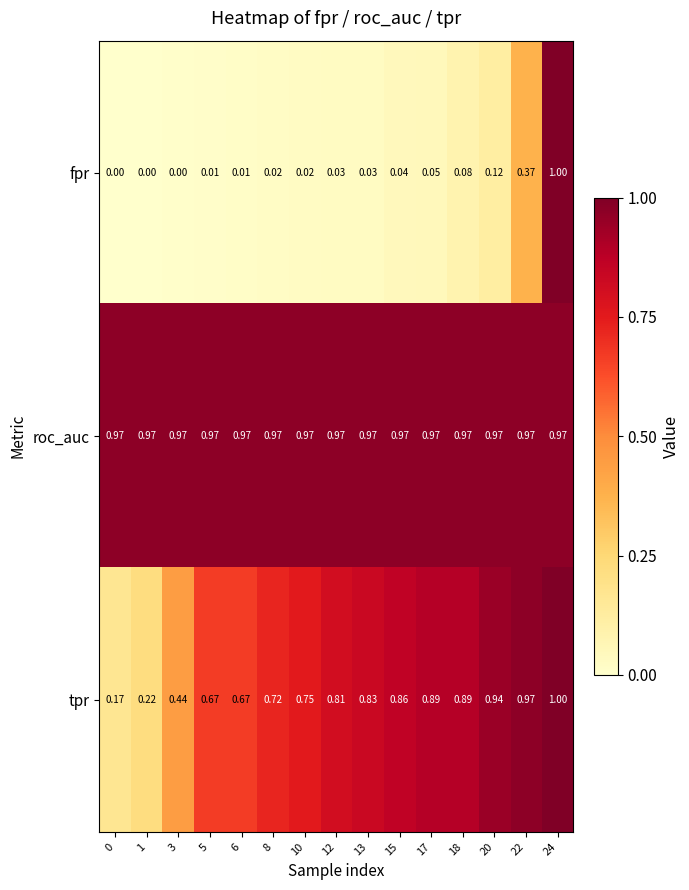

Between 15 and 24, which series saw the biggest shift?

fpr